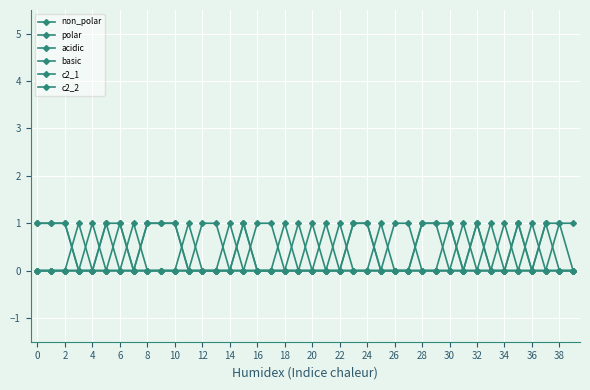

How many data points does each series have?

40